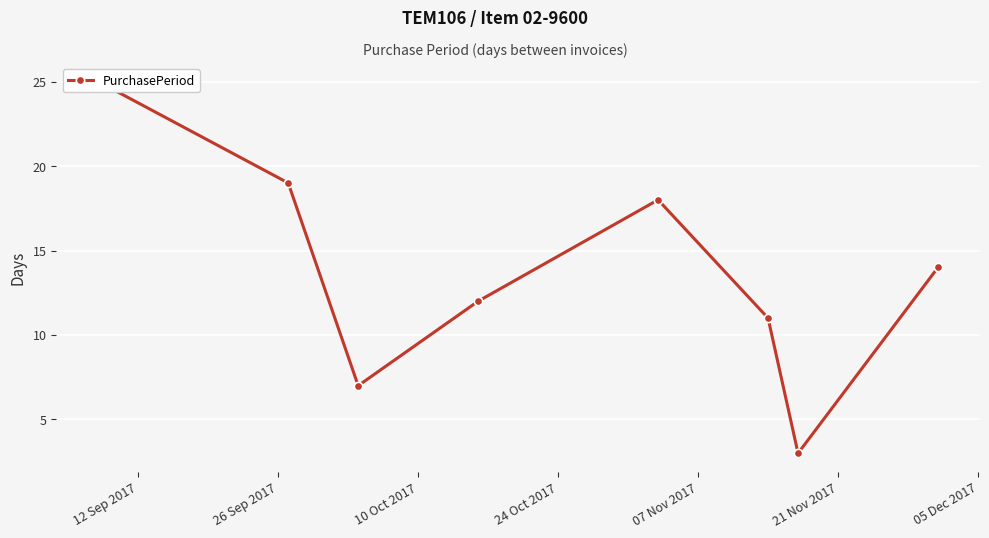

At which category does the data reach its first local peak?

07 Nov 2017